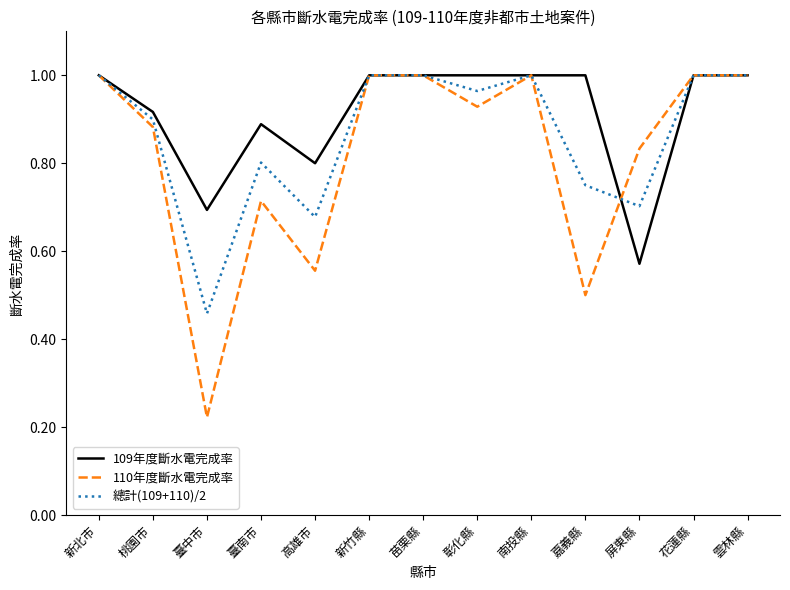

What position from the left is 臺中市?

3